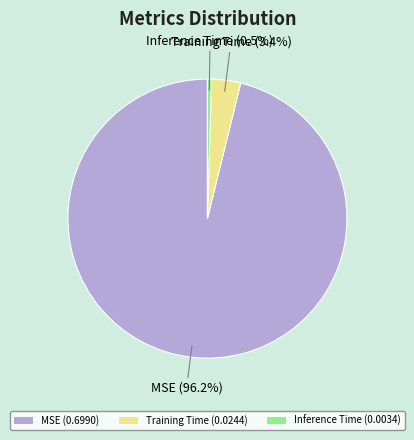

Rank the categories by value from highest to lowest.

MSE, Training Time, Inference Time